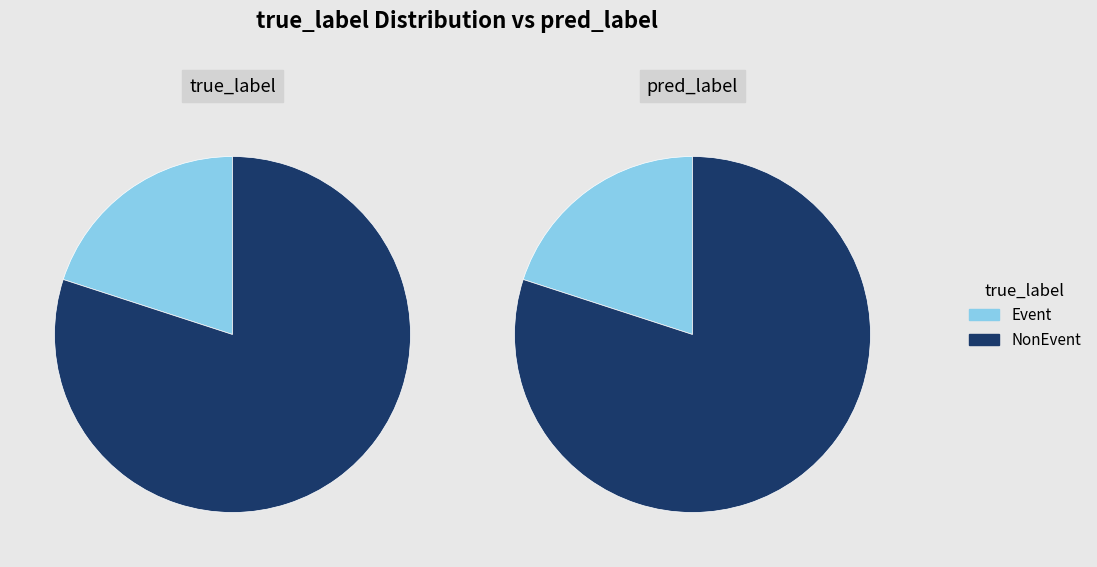

Which slice is the smallest?

Event